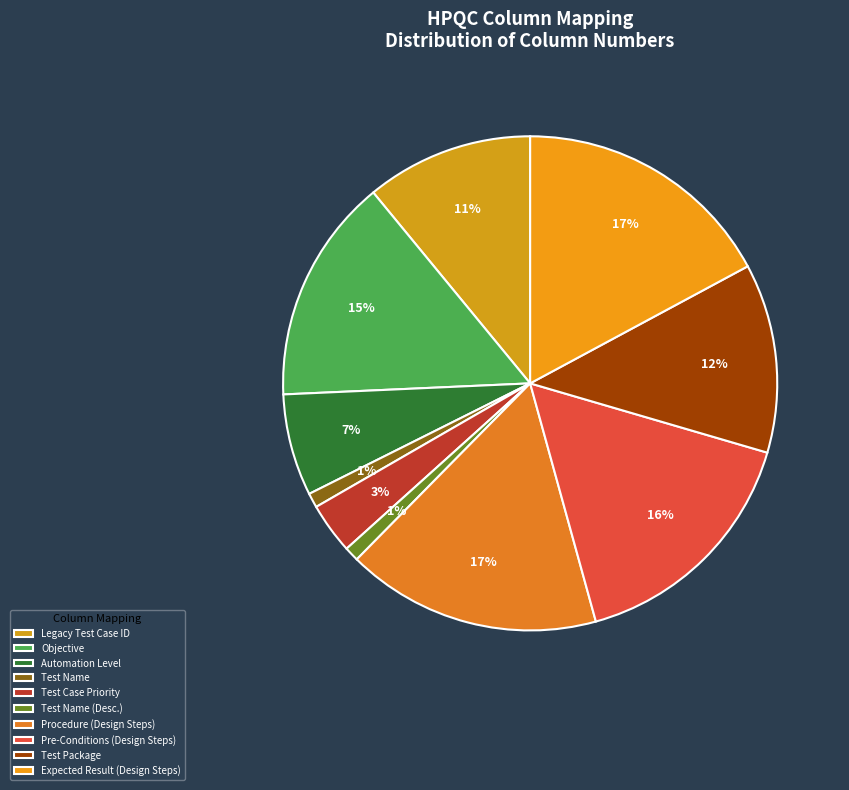

Count the number of slices in the pie.

10